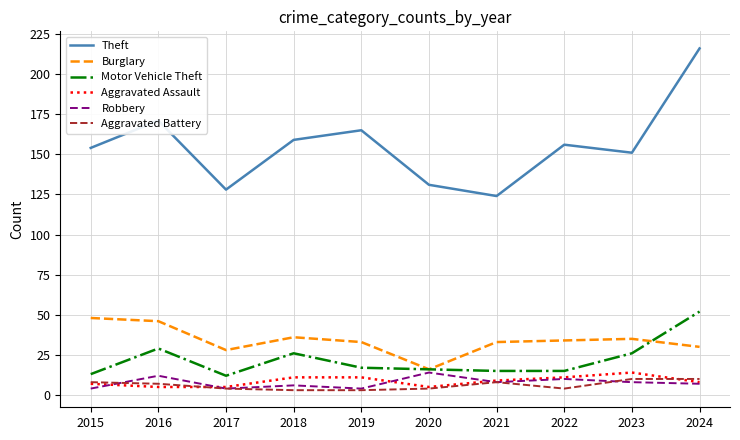

Which series changed the most between 2016 and 2017?

Theft